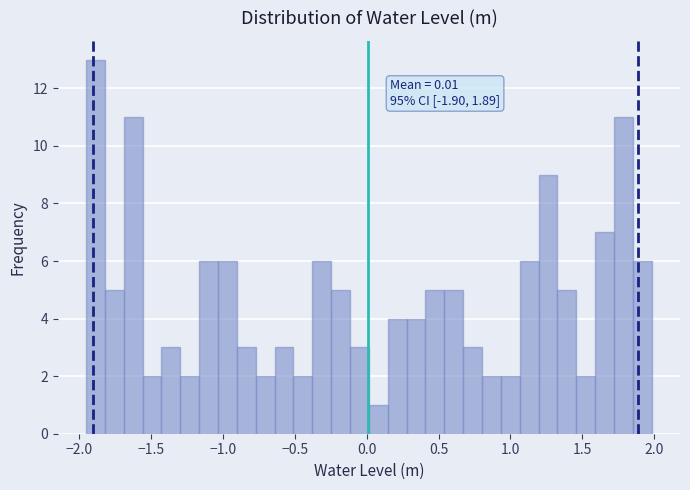

Read against the x-axis, roughly where is the centre of the tallest bar?

-1.90